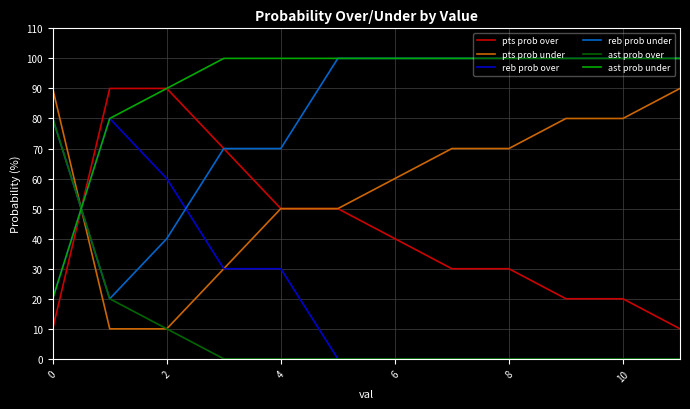

Which series has the largest total across all categories?

ast prob under